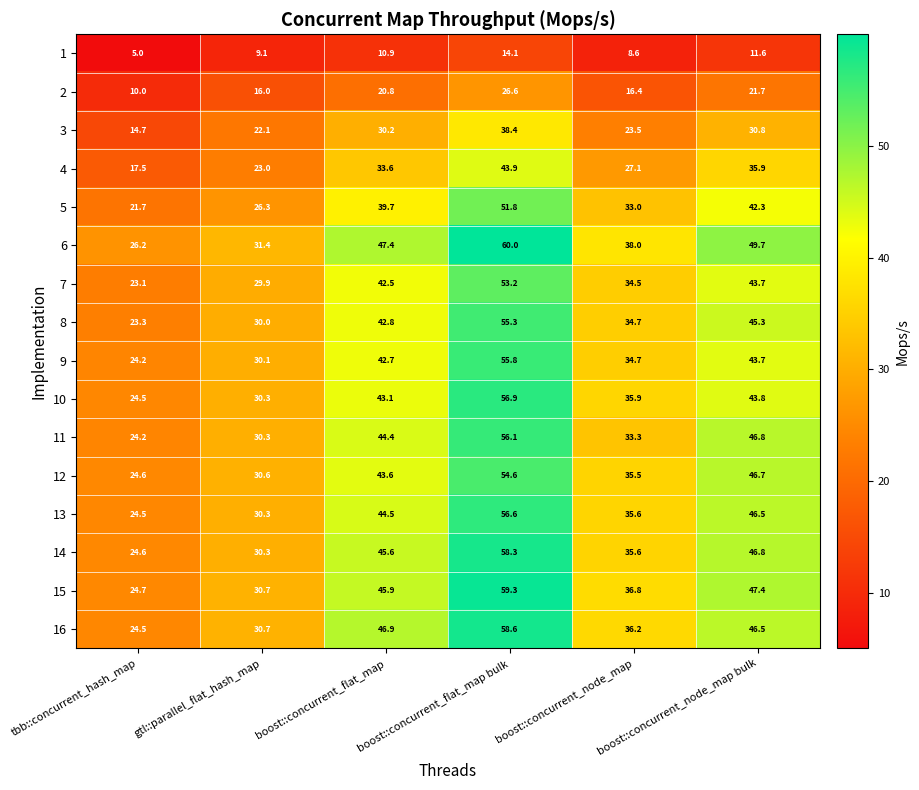

What is the difference between the highest and lowest values at boost::concurrent_flat_map bulk?

45.9